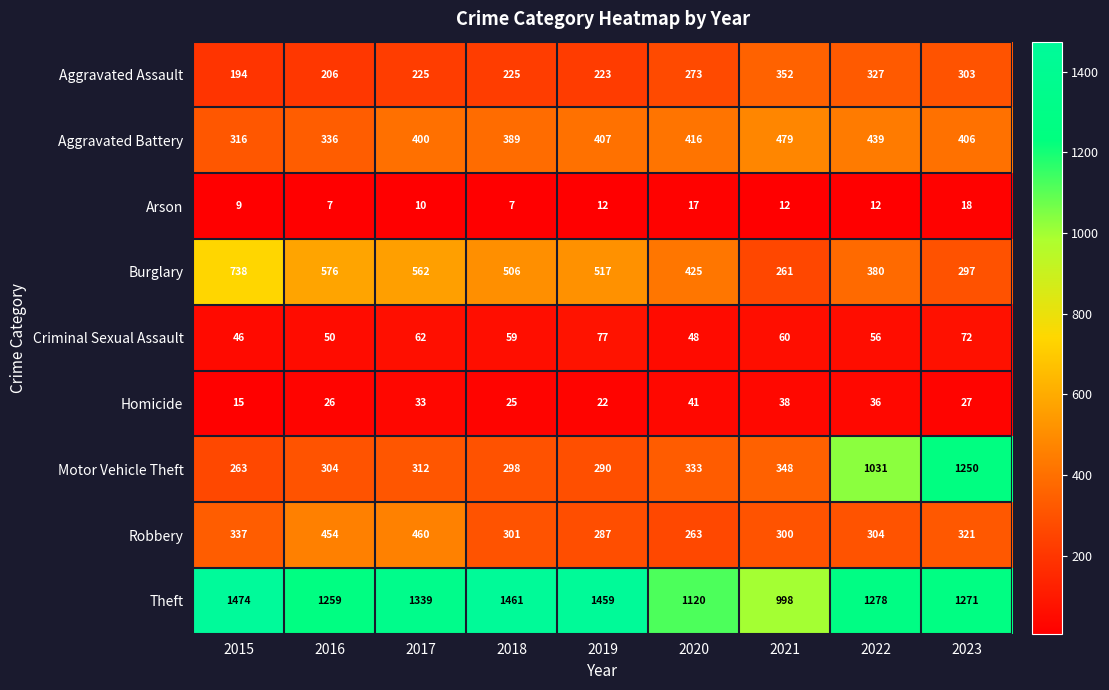

How many data points in Burglary are less than 506?

4